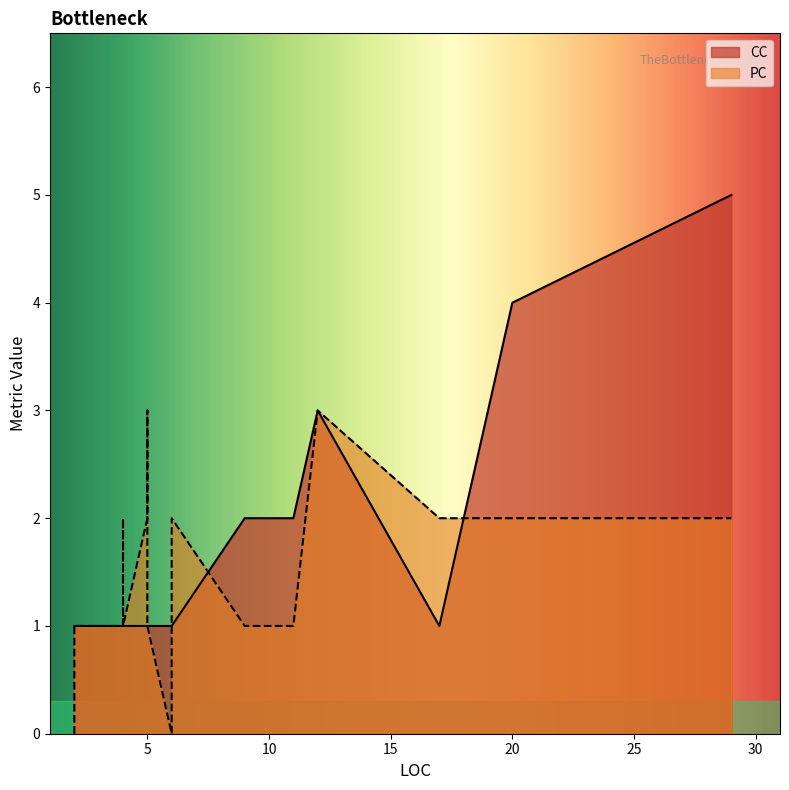

Which series has the widest spread of values?

CC